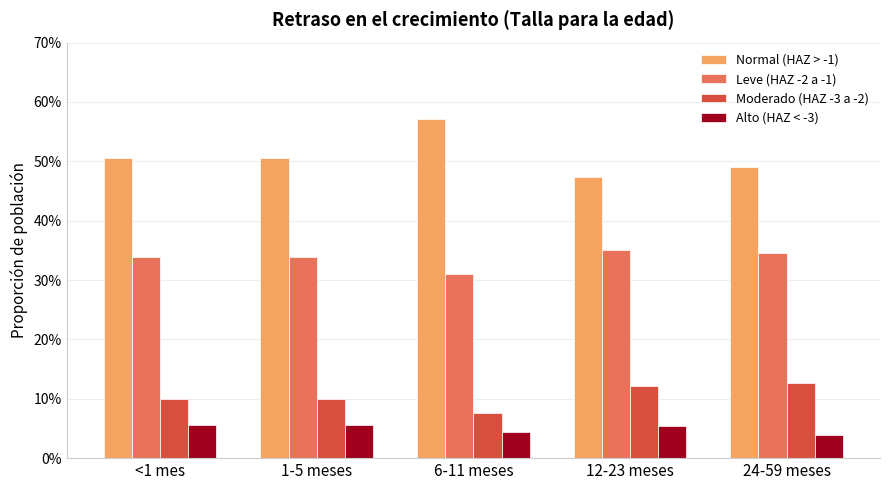

Is the value of Moderado (HAZ -3 a -2) at <1 mes greater than the value of Alto (HAZ < -3) at 24-59 meses?

Yes